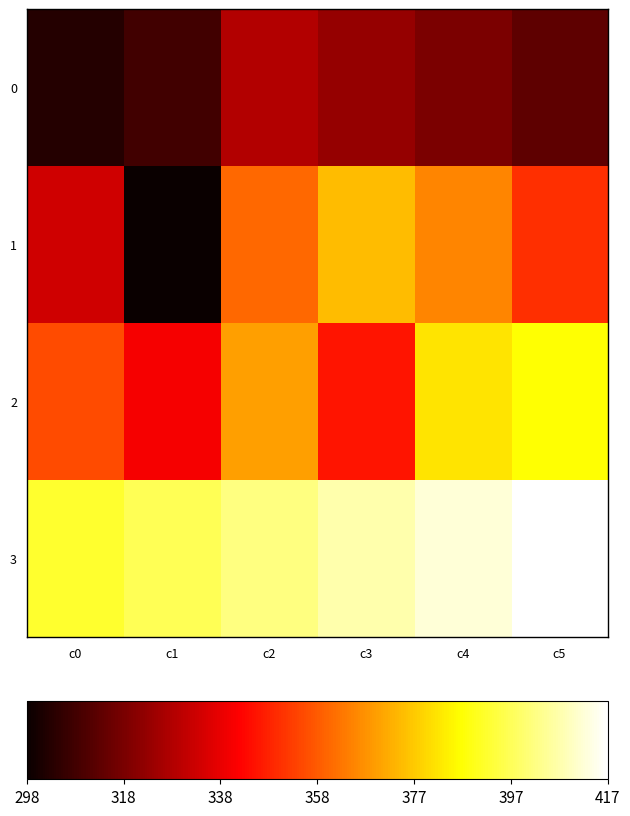

Which series has the largest total across all categories?

3